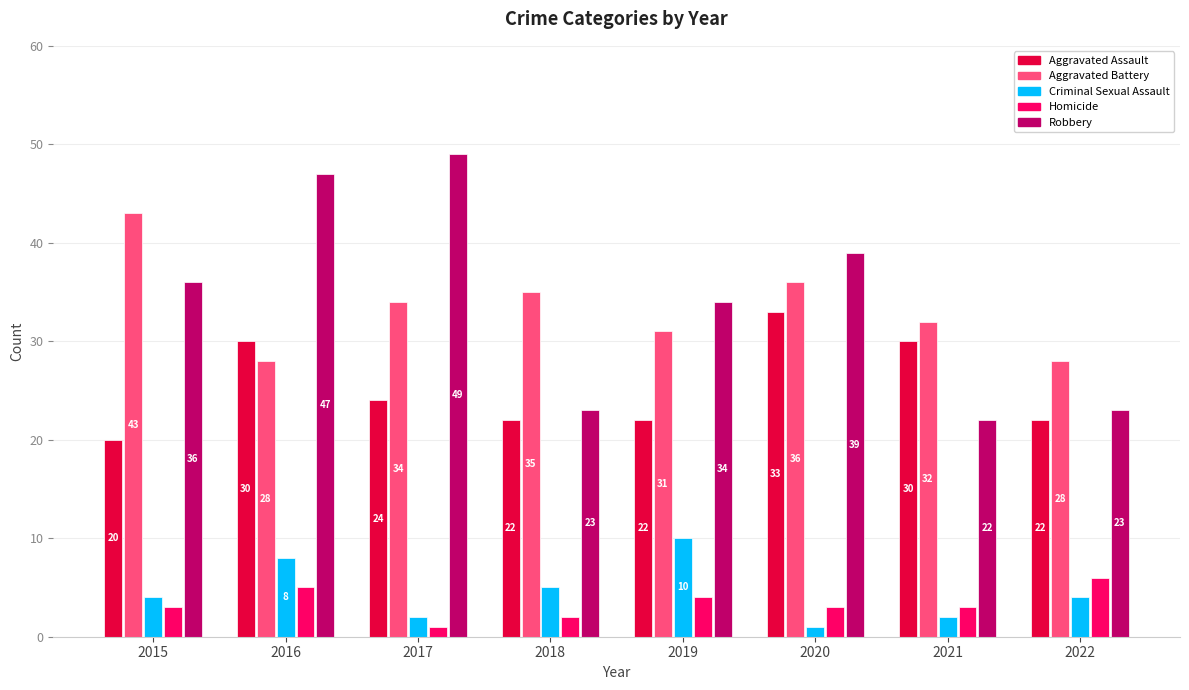

The Homicide series shows 6 at 2022. True or false?

True